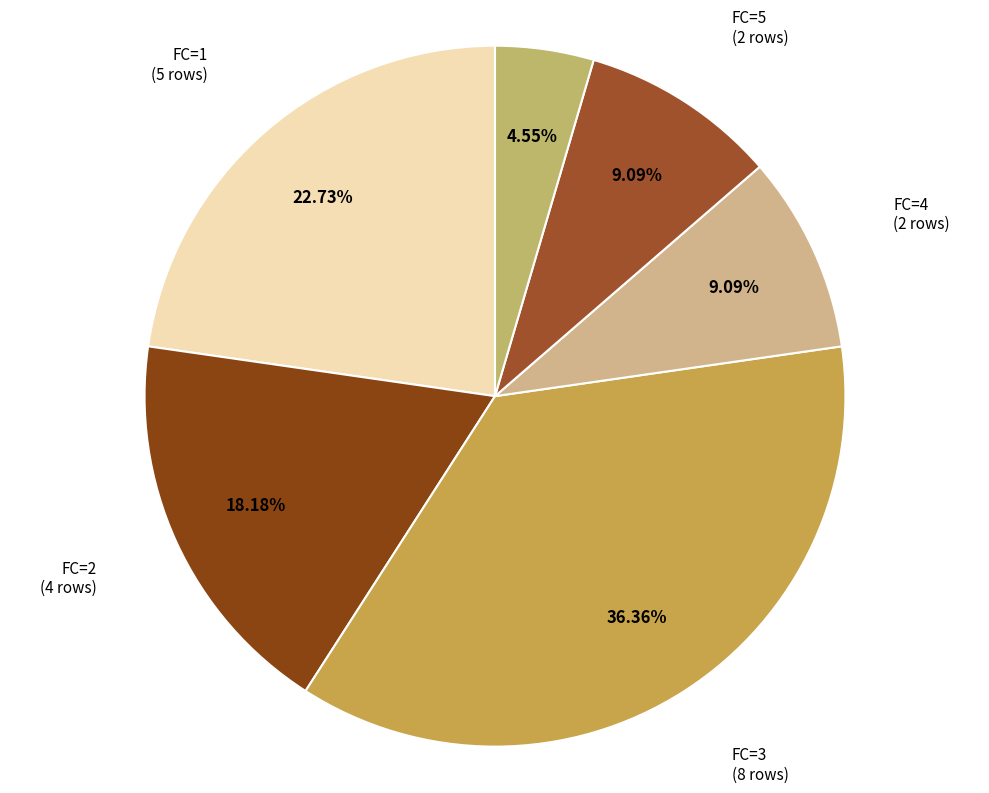

To the nearest percent, what percentage of the pie is FC=5?

9%